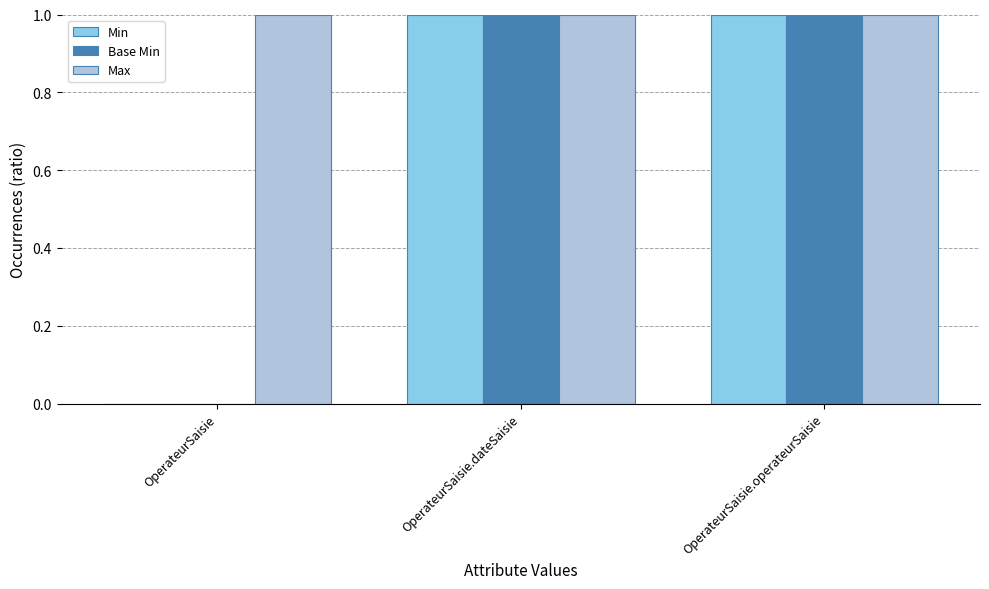

What value does the Max series have at OperateurSaisie.operateurSaisie?

1